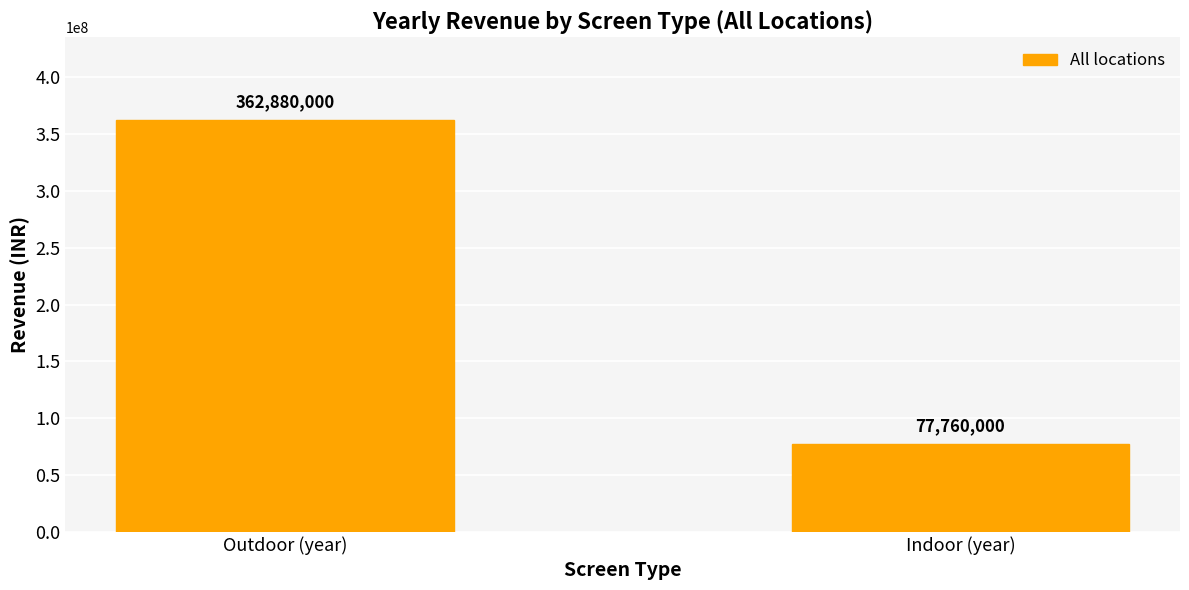

How many bars are there in total?

2